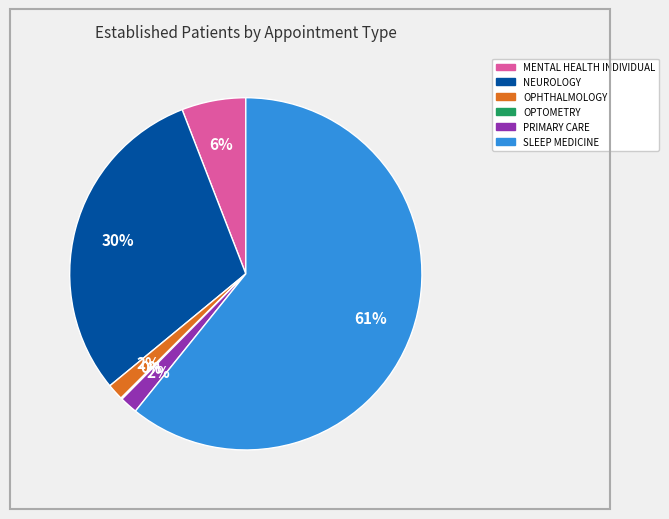

Is there a majority slice in this chart?

Yes